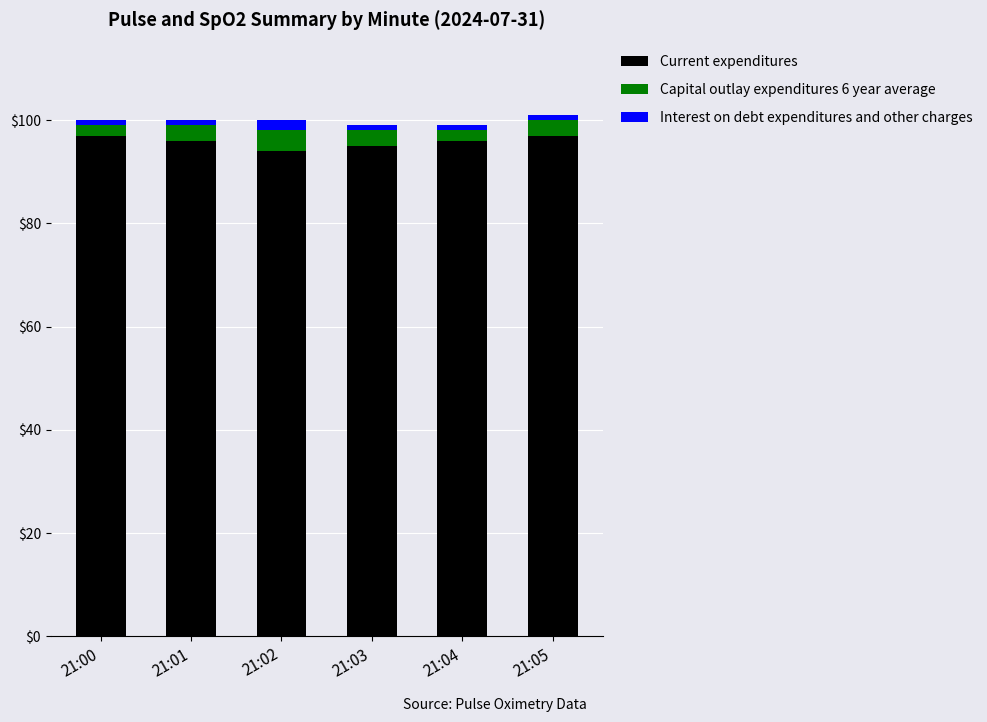

What is the sum of all Current expenditures values?

575